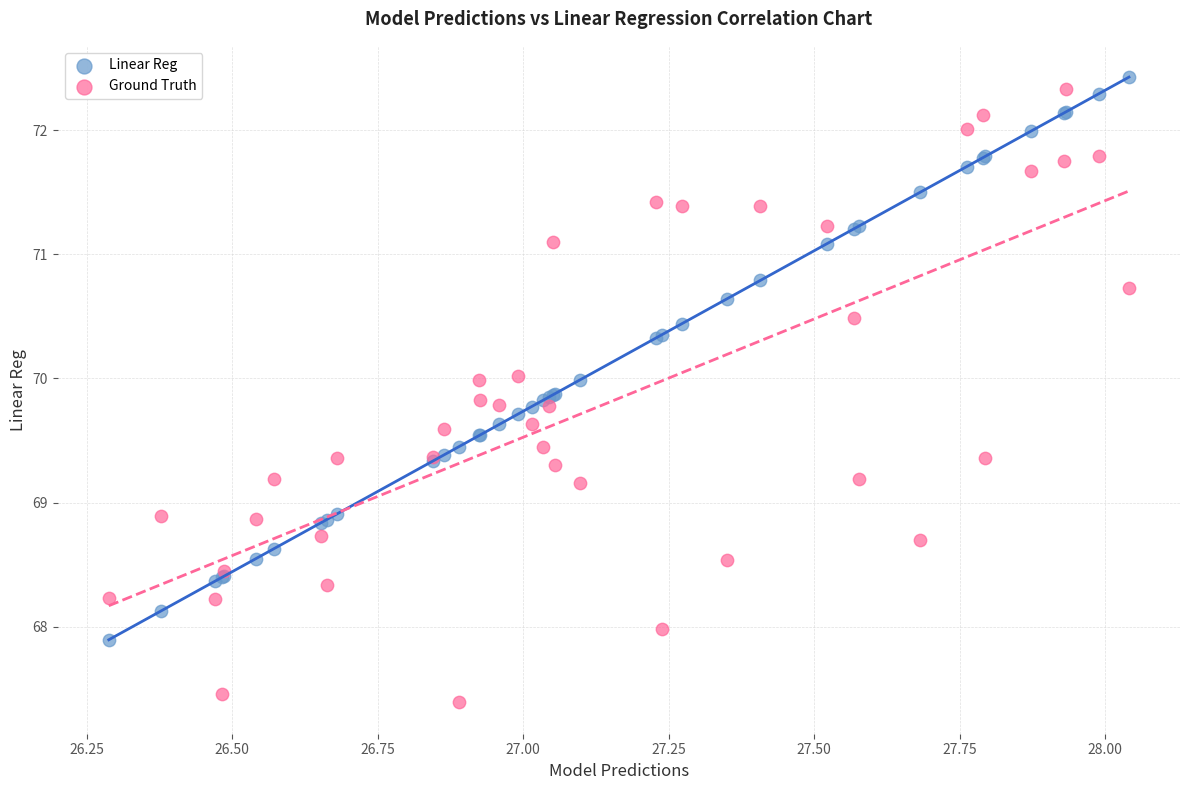

What is the X range (max minus min) for the scatter plot?

1.8